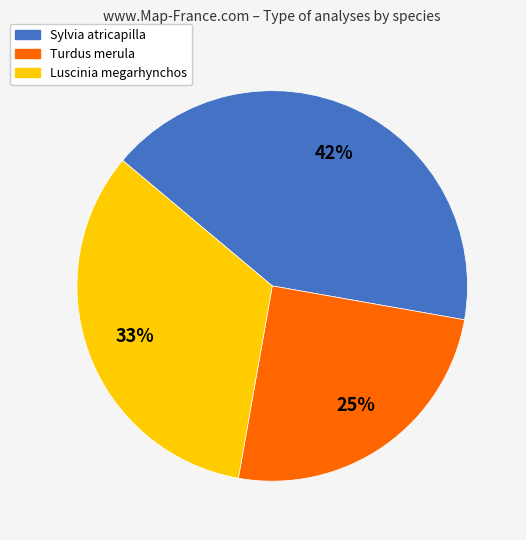

What is the ratio of the value at Turdus merula to the value at Sylvia atricapilla?

0.6